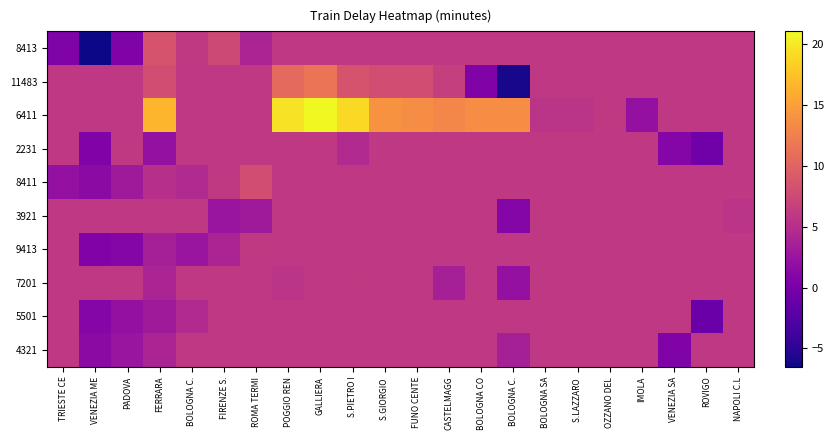

The value of 9413 at VENEZIA ME is 0.1. True or false?

False